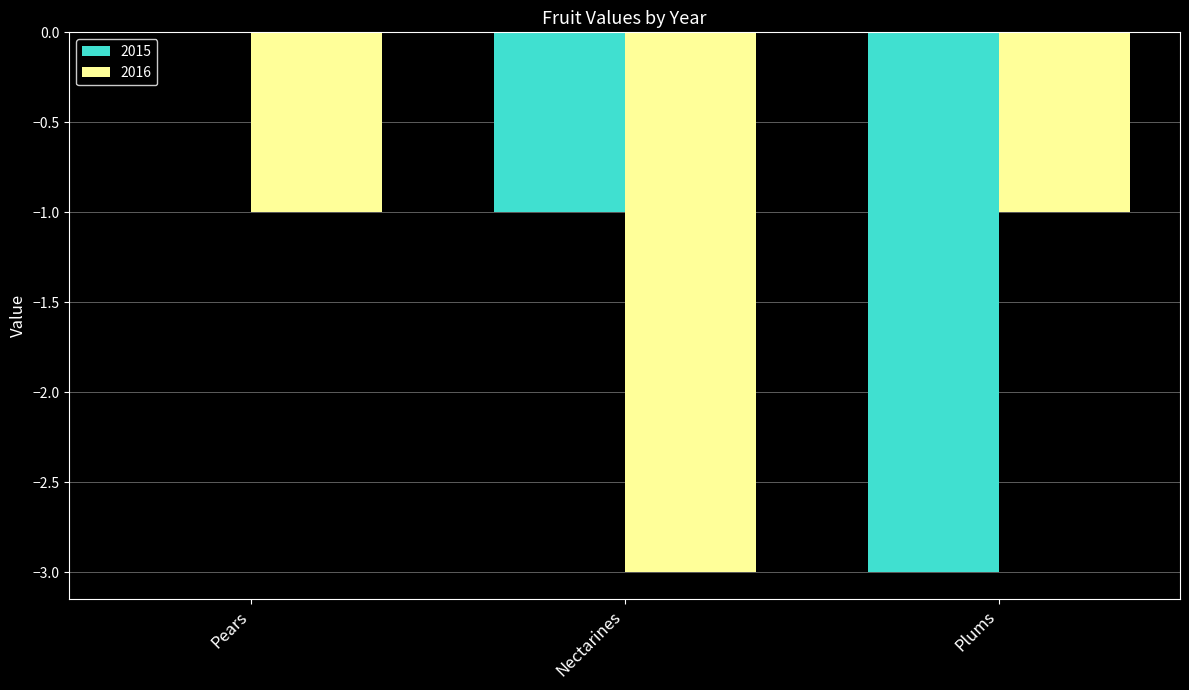

Is the value of 2016 at Nectarines greater than the value of 2015 at Pears?

No